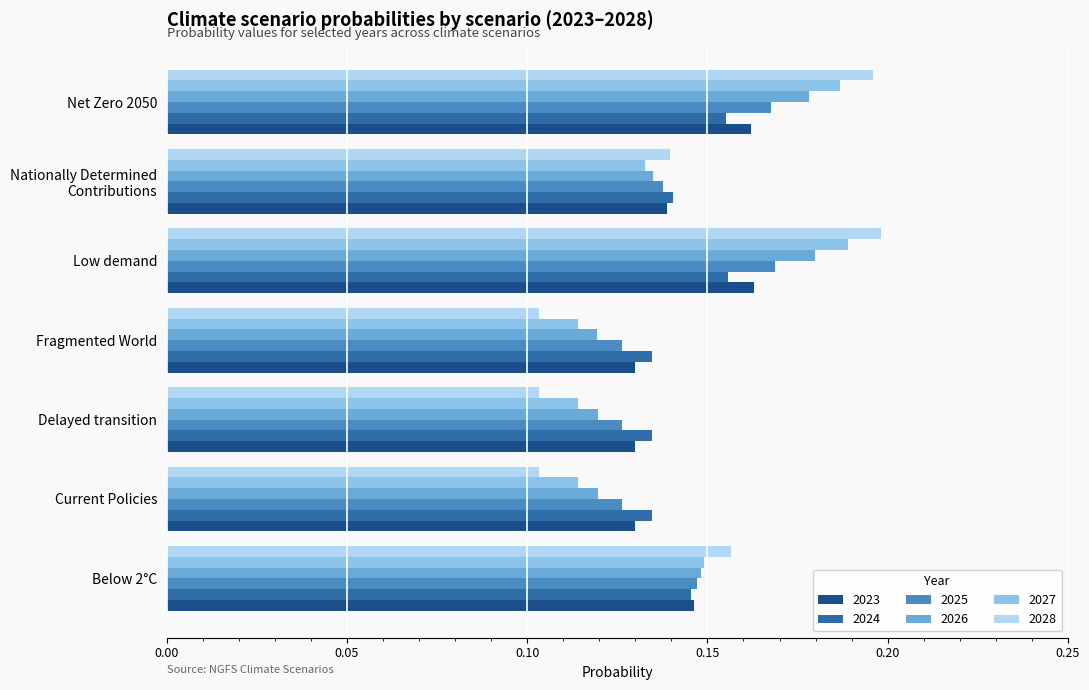

At which category does the chart reach its peak across all series?

Low demand